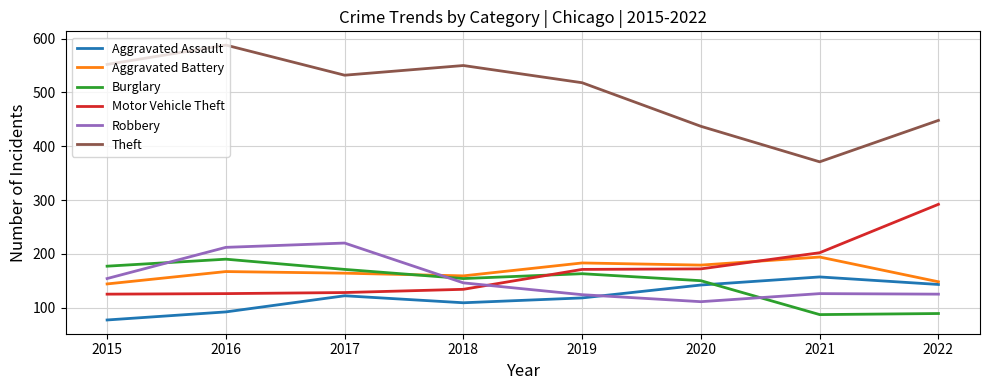

Is the value of Aggravated Assault at 2015 greater than the value of Burglary at 2022?

No